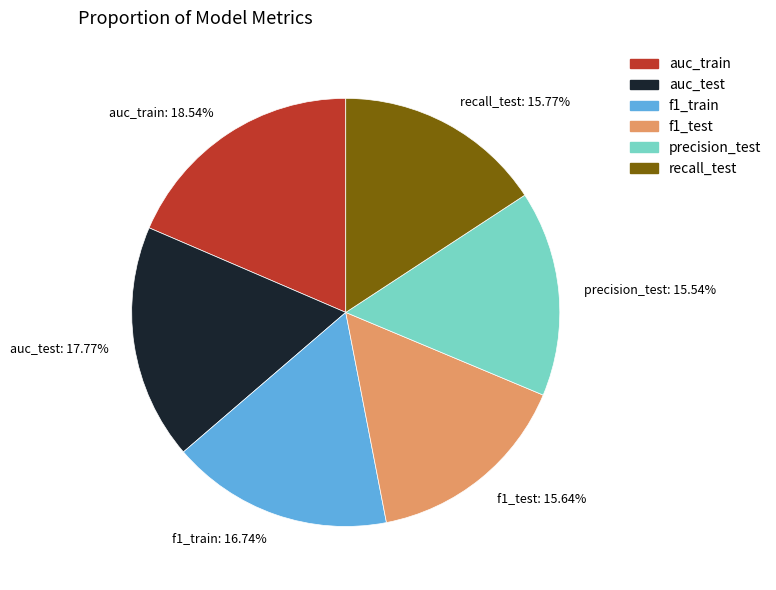

Which has a higher value, auc_train or recall_test?

auc_train